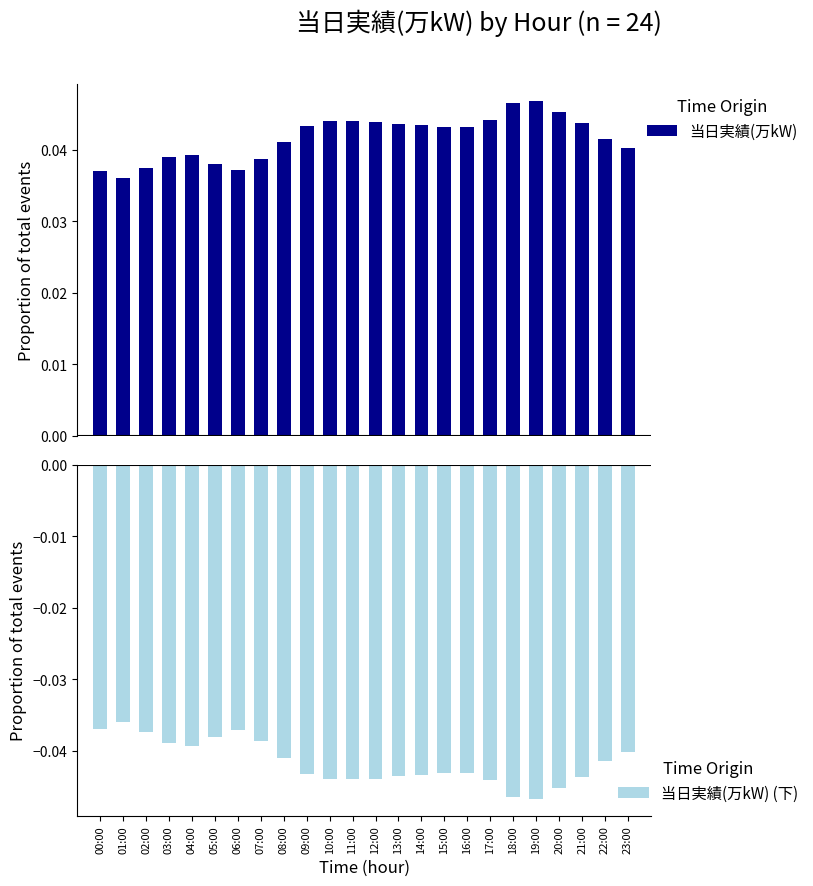

At which category is the sum across all series the highest?

00:00